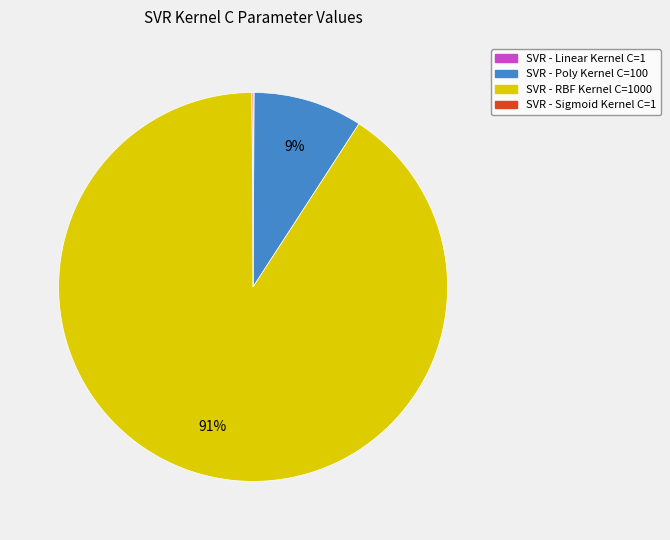

To the nearest percent, what is the difference between the largest and smallest slice percentages?

91%